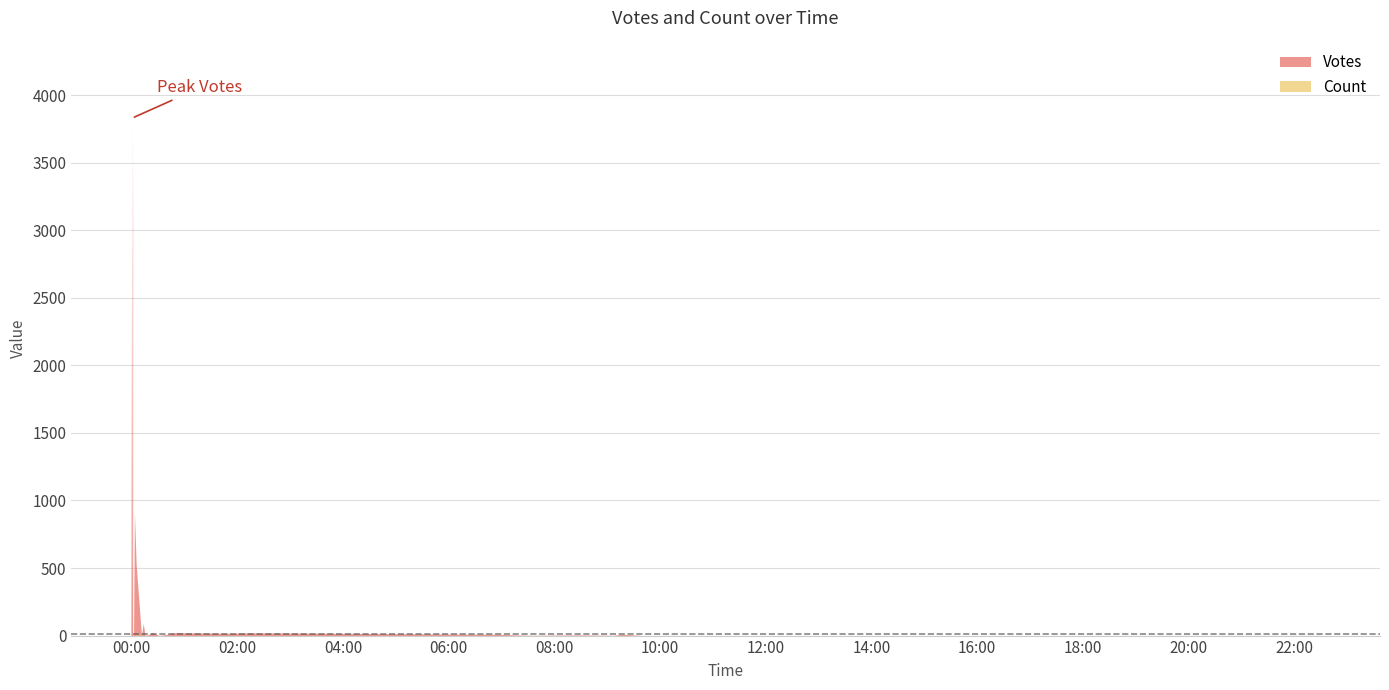

Which label corresponds to the largest value in the chart?

2019-10-07 00:00